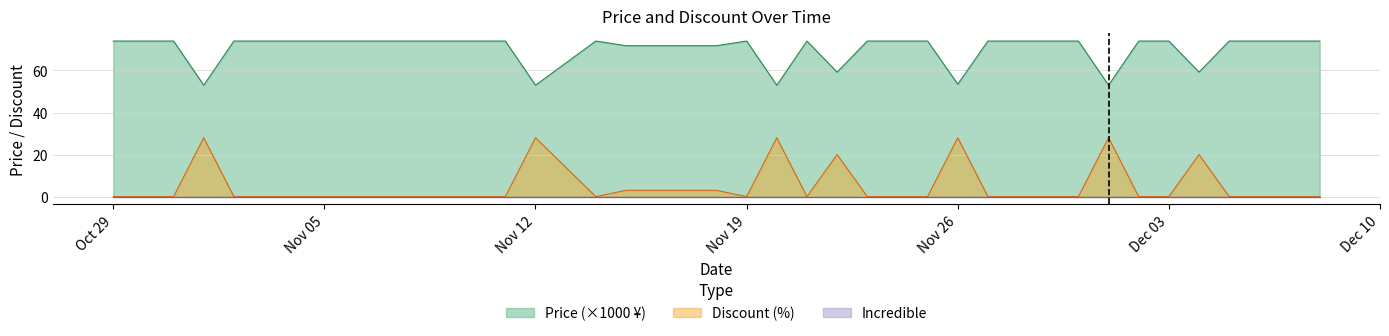

List the series in order of their overall mean, lowest first.

Discount, Price